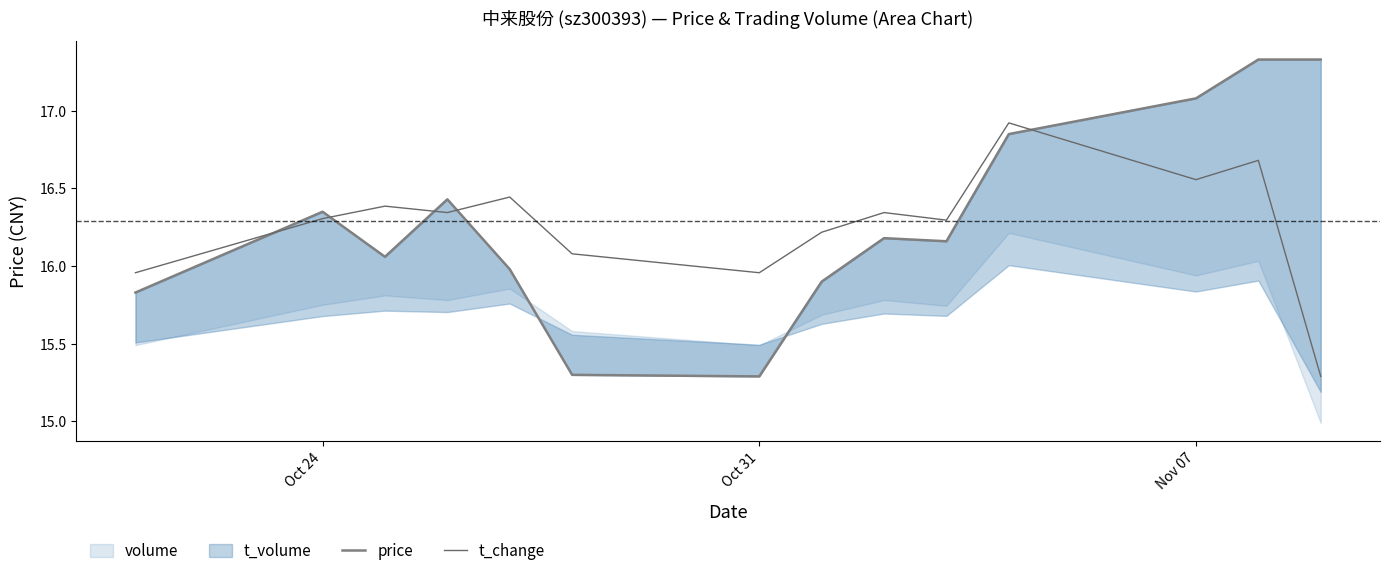

How many times do t_change and price cross each other?

5